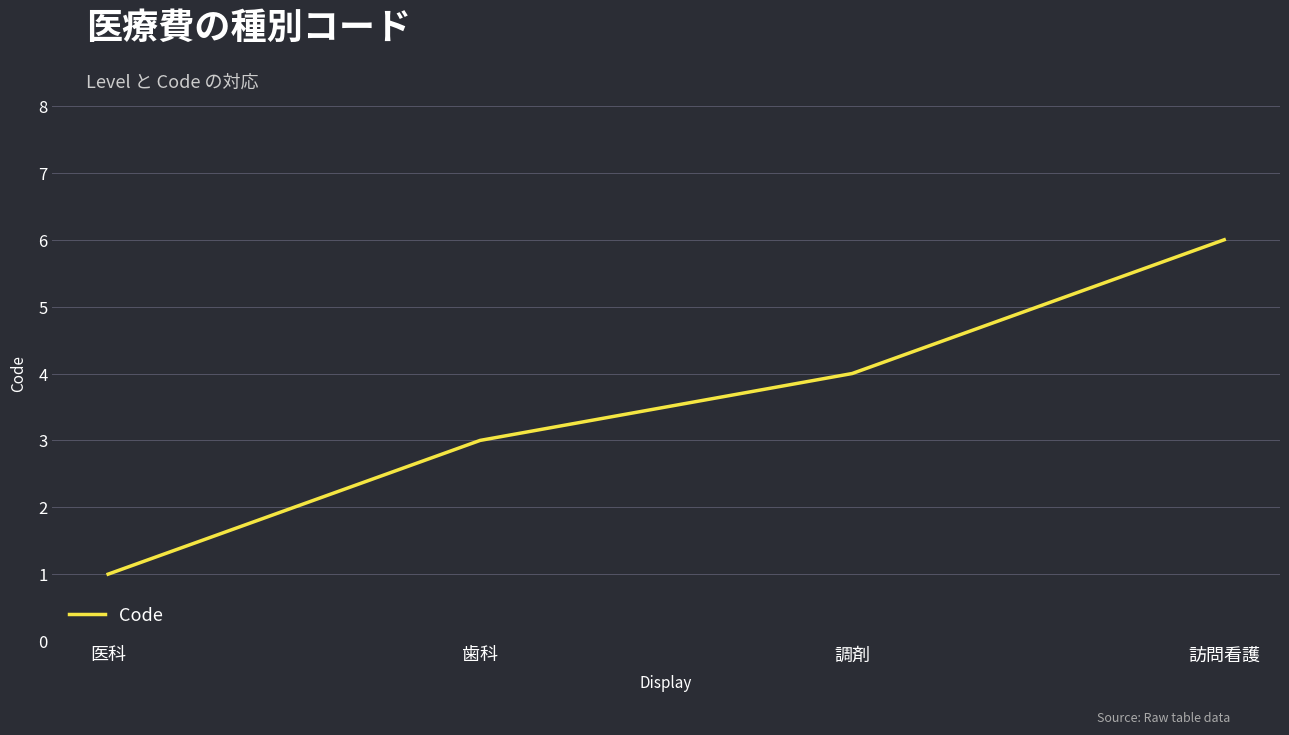

What is the sum of all values?

14